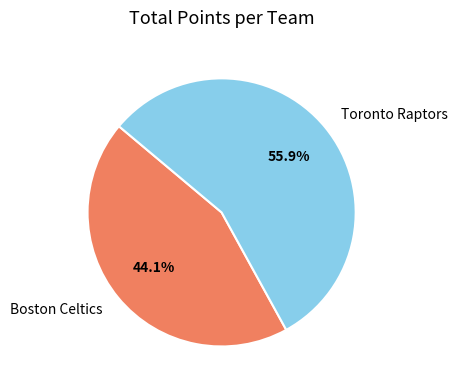

What percentage do Toronto Raptors and Boston Celtics together represent?

100.0%